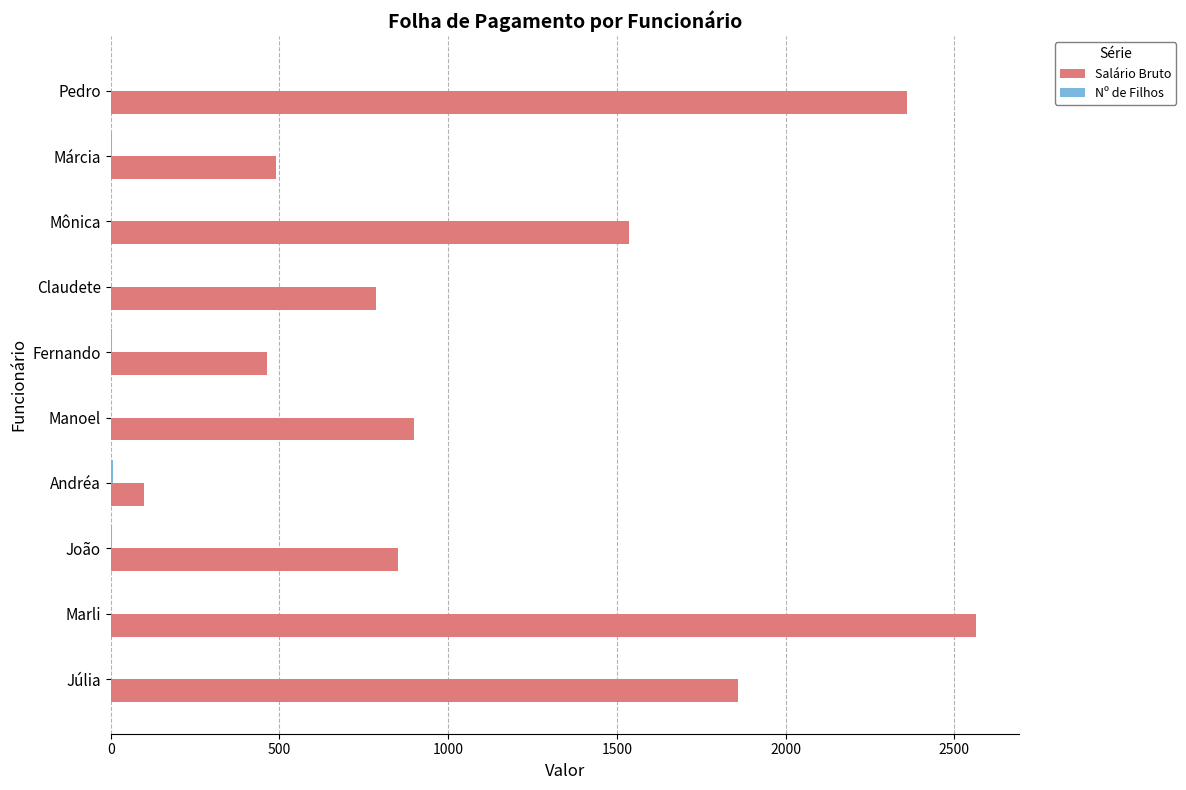

Which series has the largest total across all categories?

Salário Bruto